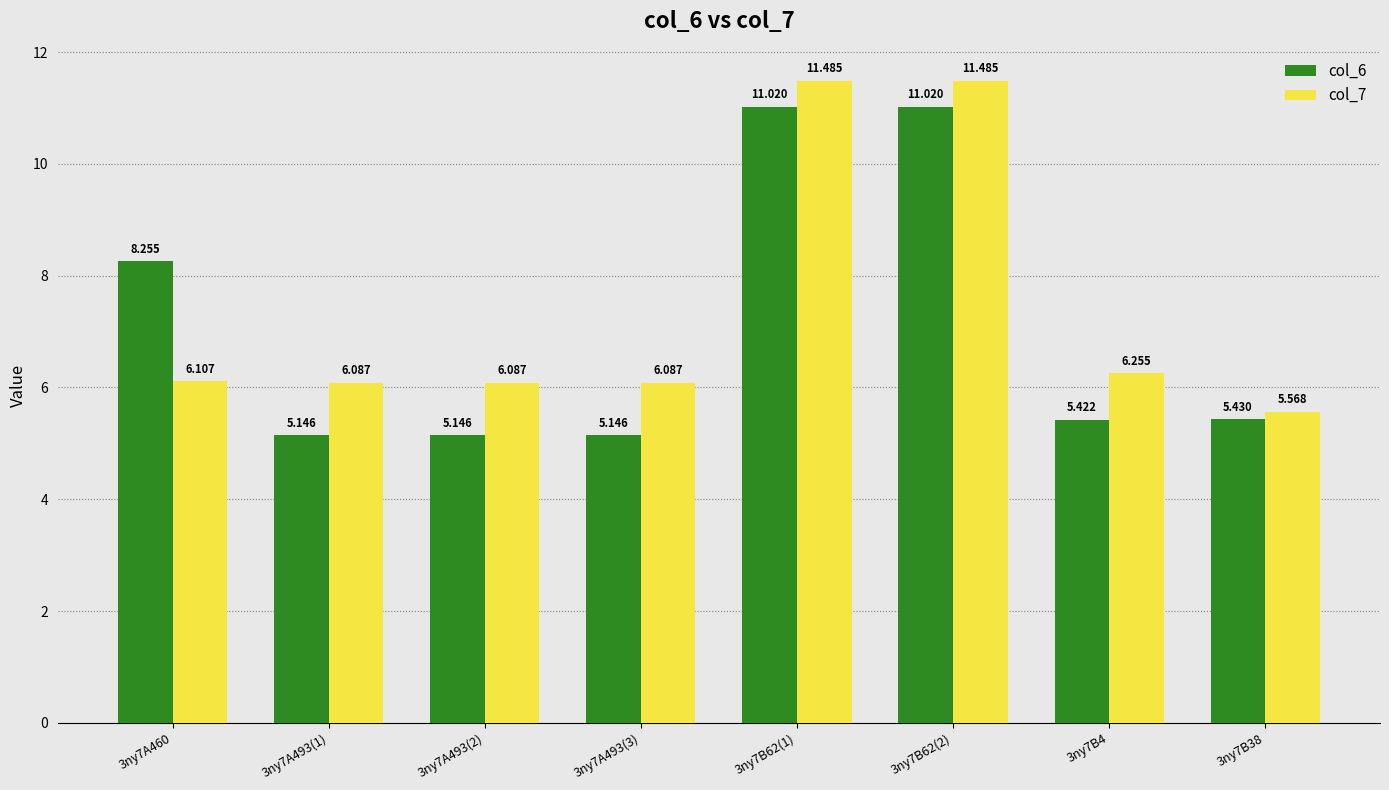

What is the average value of the col_7 series?

7.4